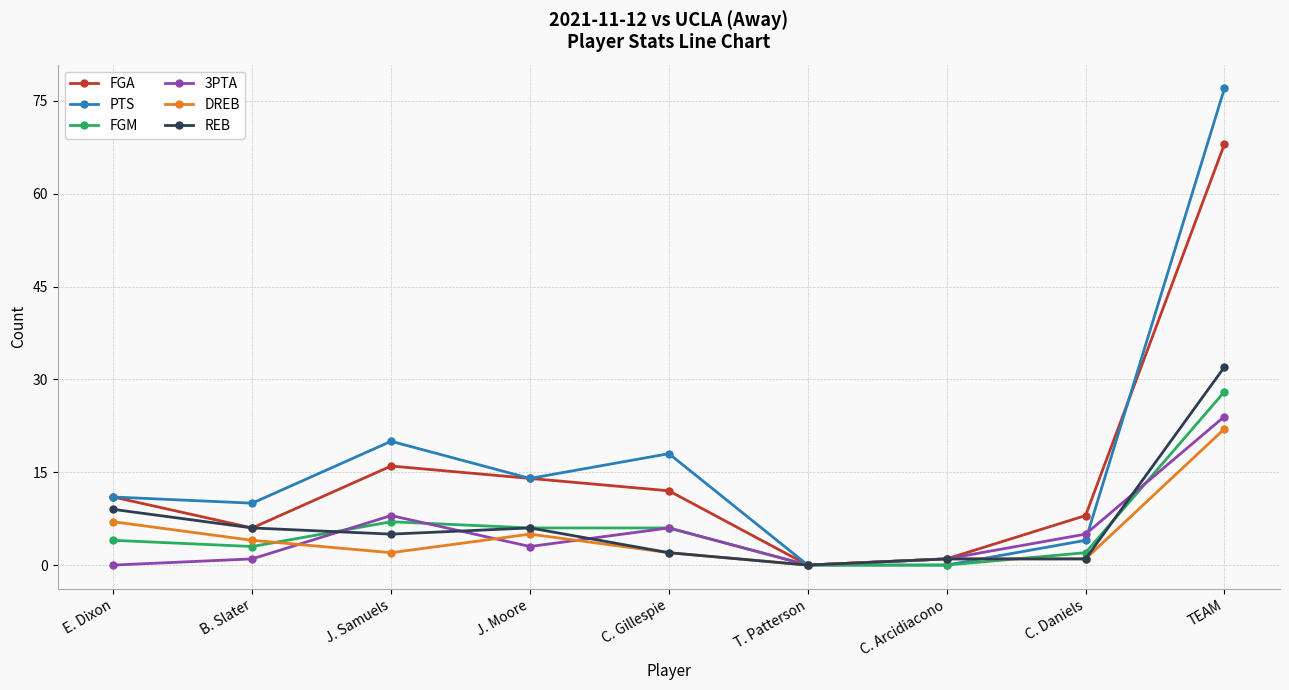

How many positive values does the FGA series have?

8